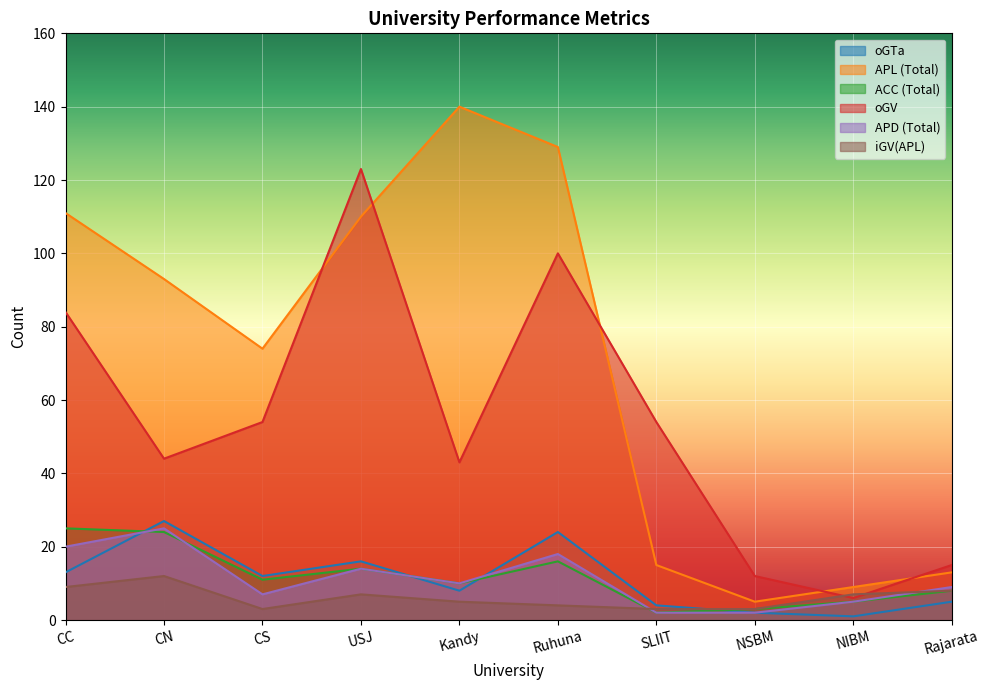

Which category has the lowest value across all series?

NIBM